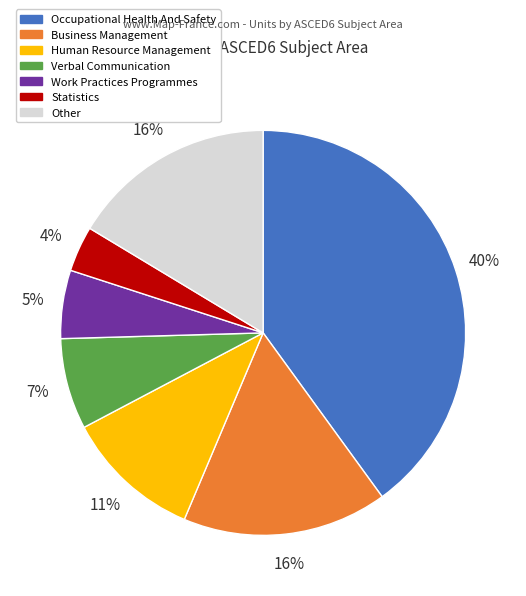

How many slices are in this pie chart?

7